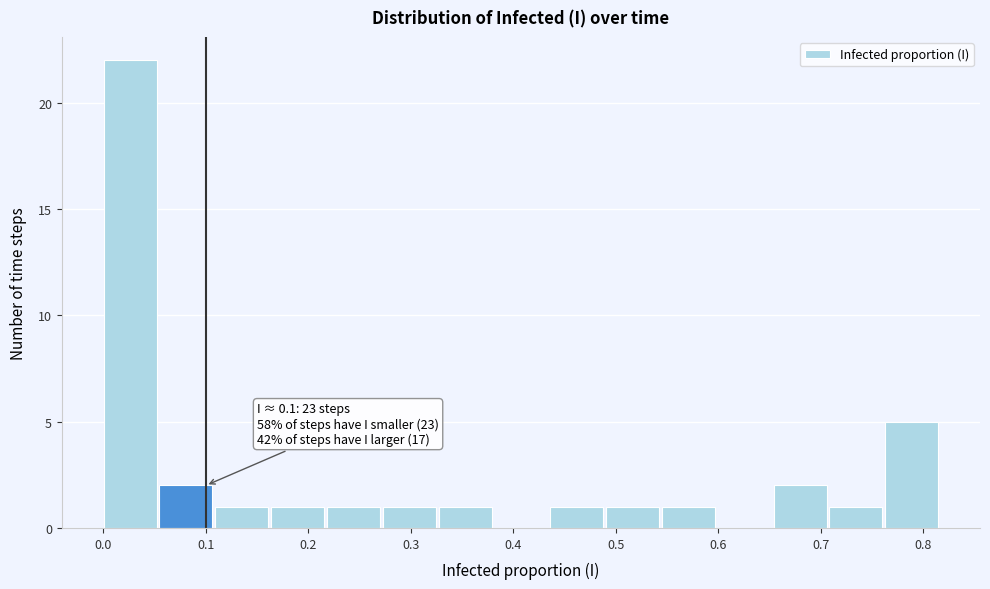

Which range on the x-axis has the tallest bar?

0.00 to 0.05